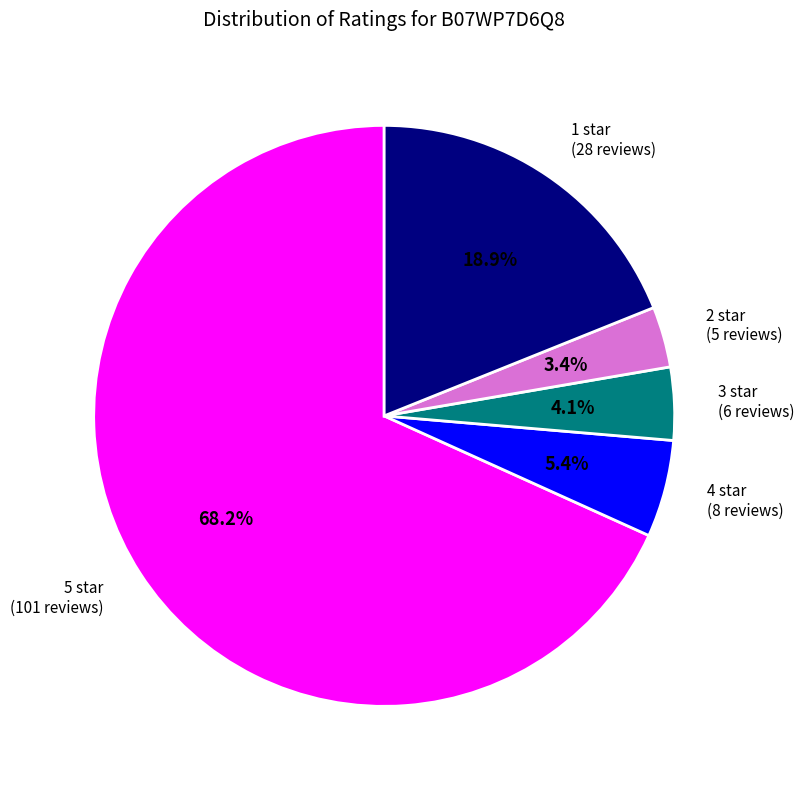

What percentage is the 2 star slice, to the nearest percent?

3%